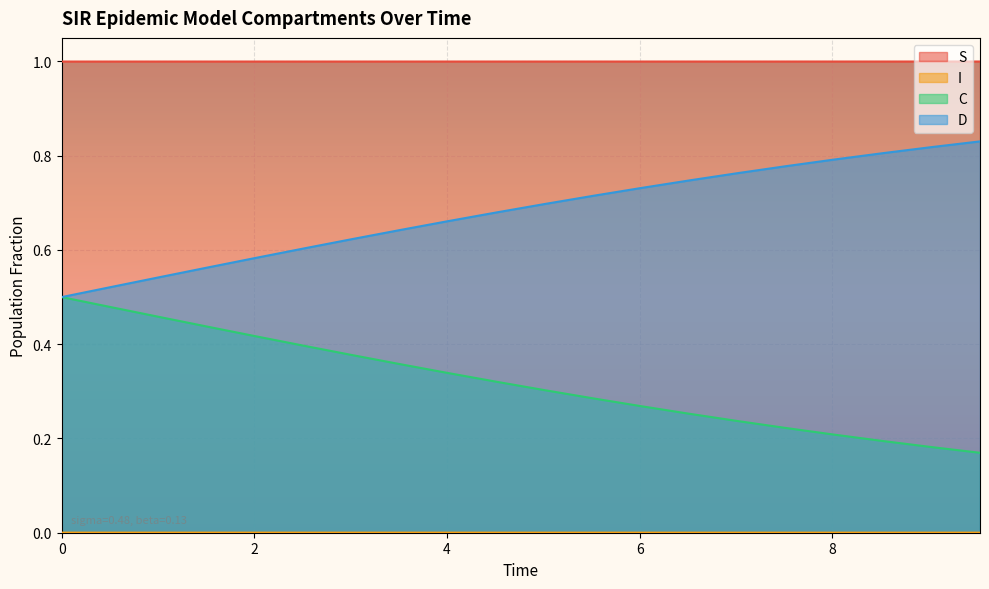

What is the maximum value shown in the chart?

1.0